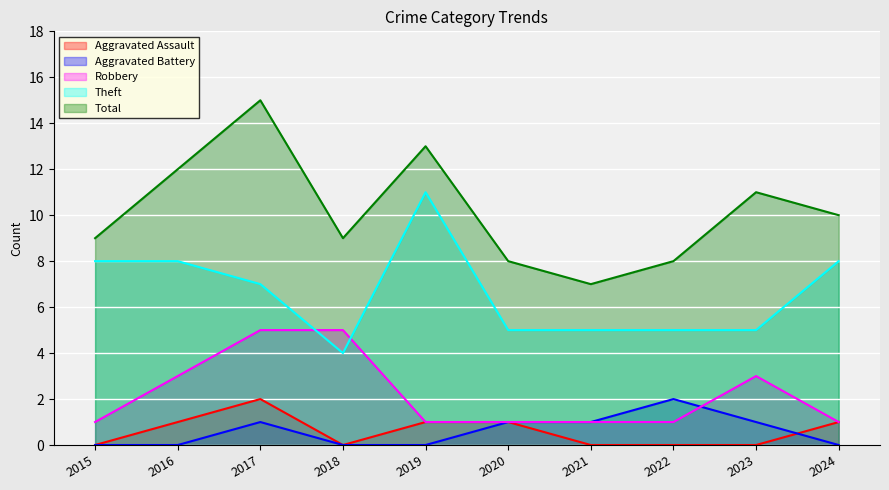

How many interior local peaks does the Aggravated Battery series have?

2